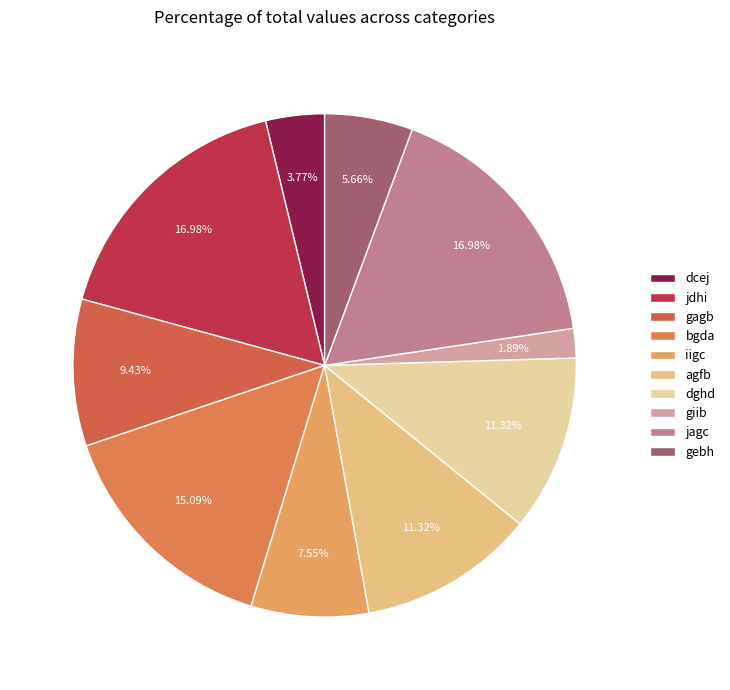

The gebh slice represents 1% of the pie. True or false?

False